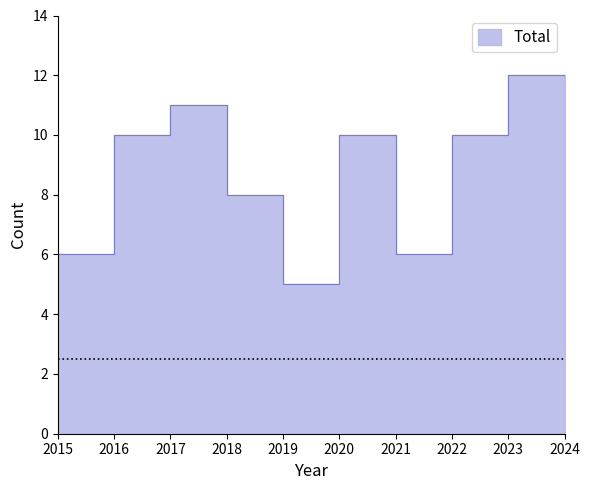

Count the values in the range 6 to 10.

6